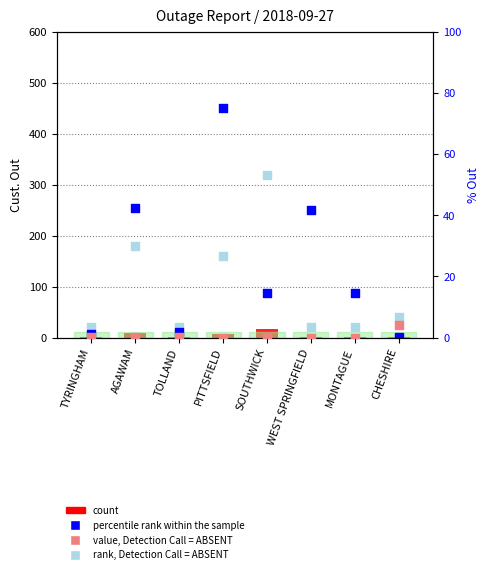

Which series has the largest total across all categories?

percentile rank within the sample